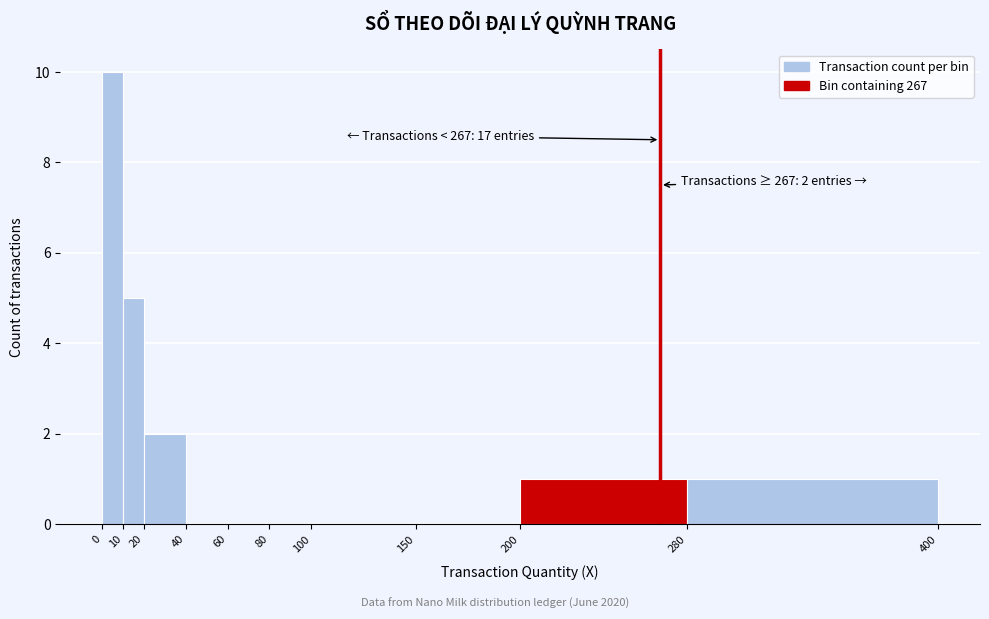

Over which range of the x-axis is the bar tallest?

0 to 10